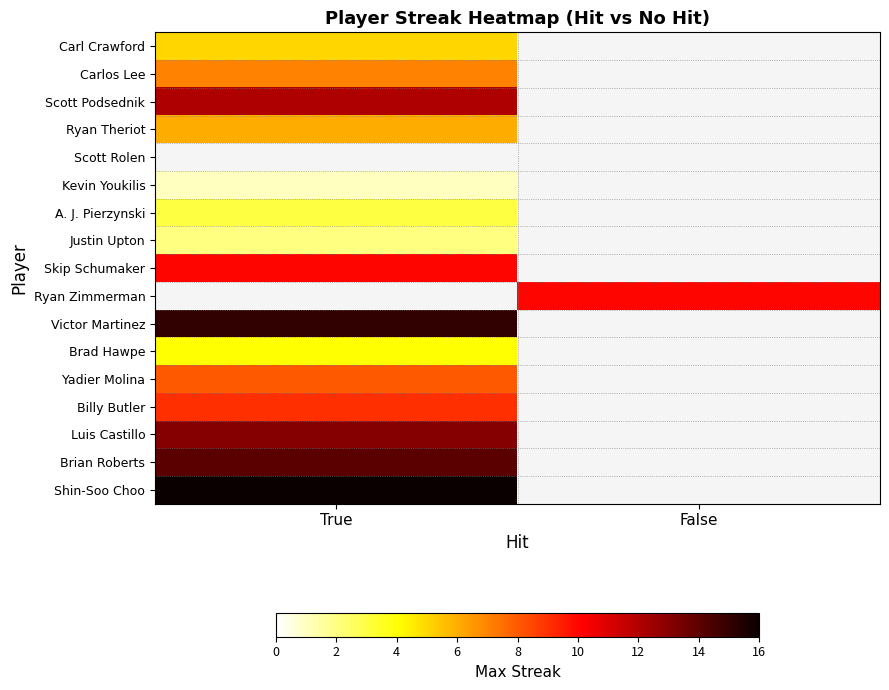

What is the maximum value for Brian Roberts?

14.0